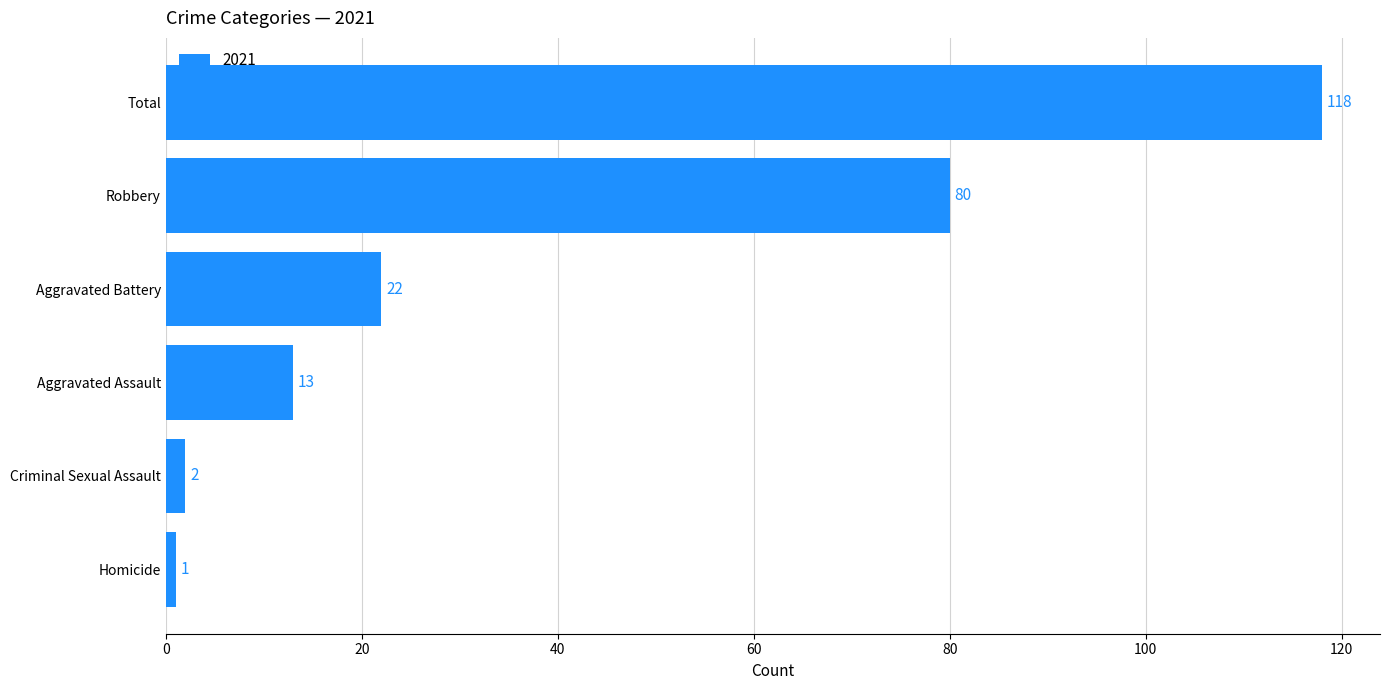

The chart shows a value of 22 at Aggravated Battery. True or false?

True